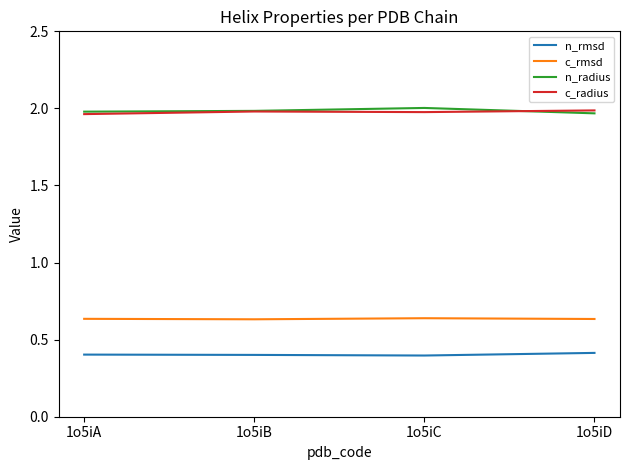

What is the minimum value shown in the chart?

0.4